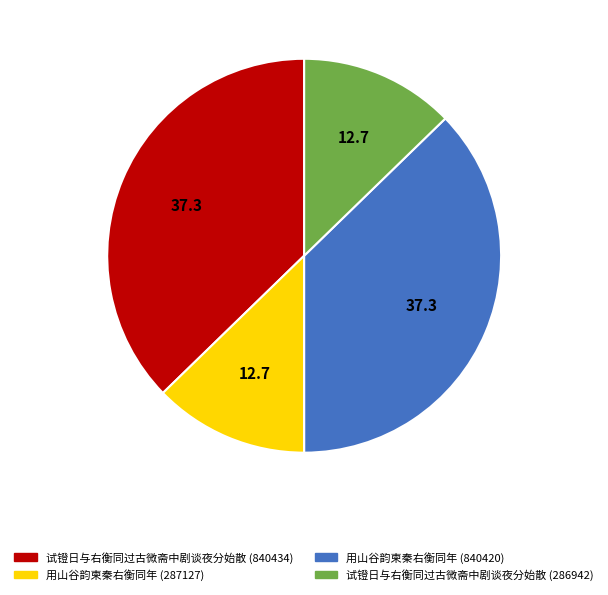

The 试镫日与右衡同过古微斋中剧谈夜分始散 (286942) slice represents 25% of the pie. True or false?

False